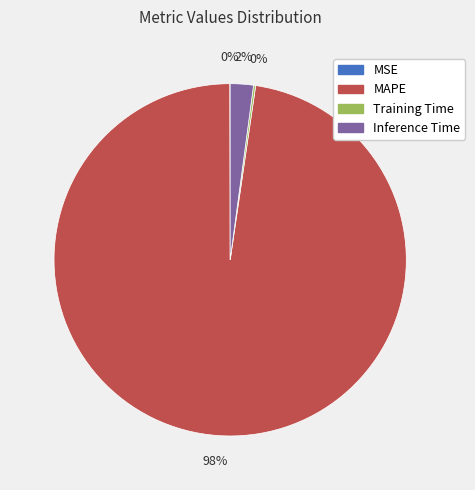

Which slice represents more than half of the pie?

MAPE